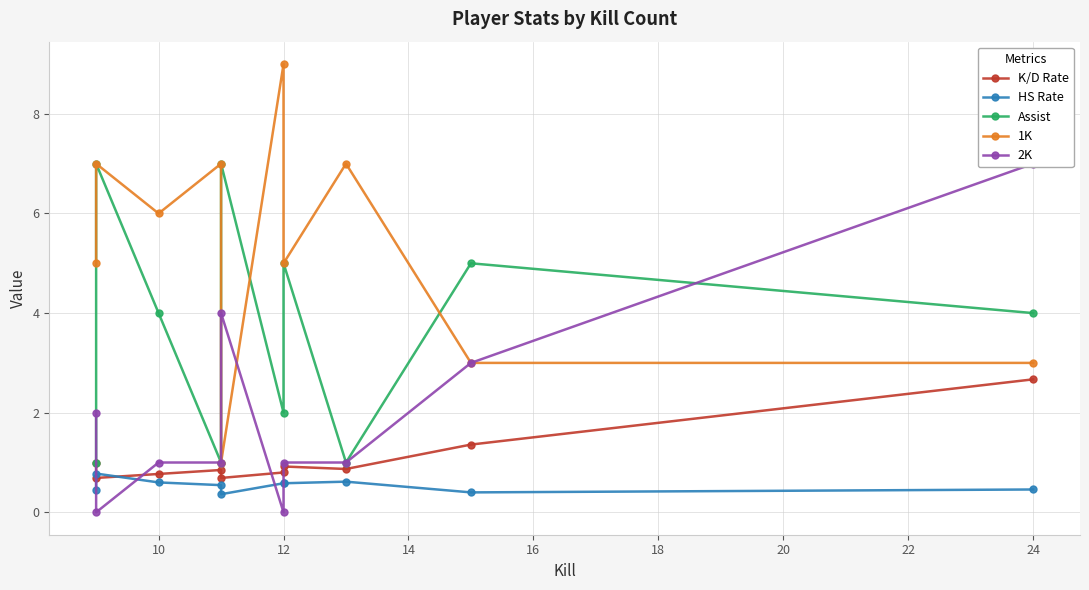

The HS Rate series shows 1.1 at 10. True or false?

False